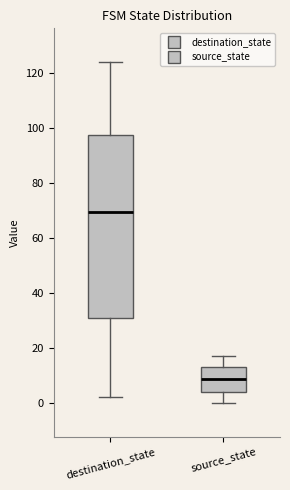

Reading left to right, transcribe this box plot: for each box, give where its median line is, the range the box spans, and where its two whiskers end, as read against the y-axis. The values are not printed on the chart, so give them approximately, as read against the axis.

destination_state: median 70, box 30 to 98, whiskers 2 to 124
source_state: median 8, box 4 to 14, whiskers 0 to 18